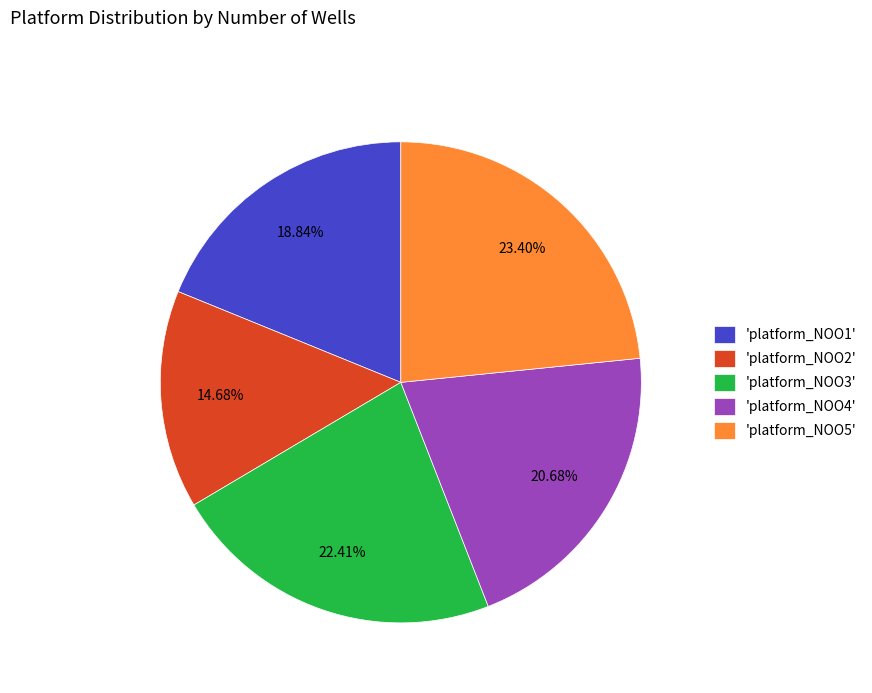

How many slices are in this pie chart?

5